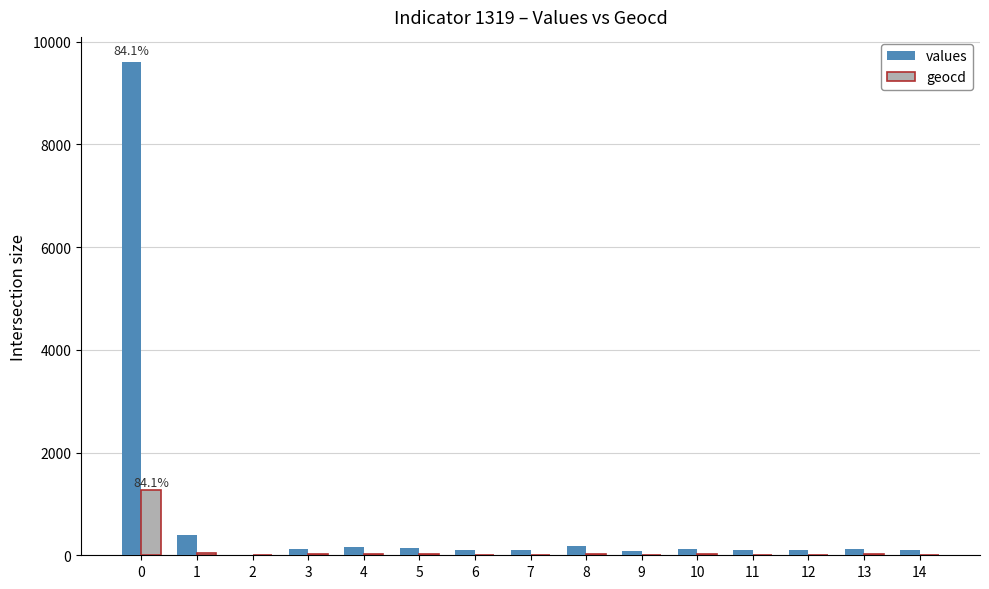

The values series shows 106 at 6. True or false?

True